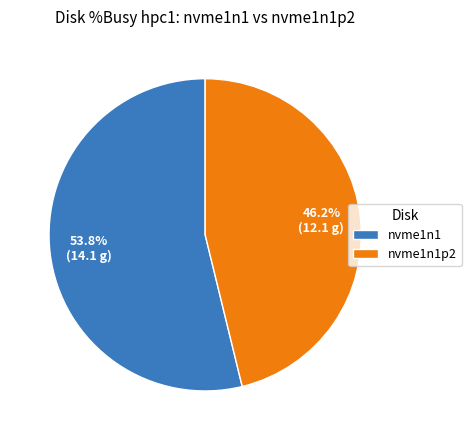

How many slices are in this pie chart?

2